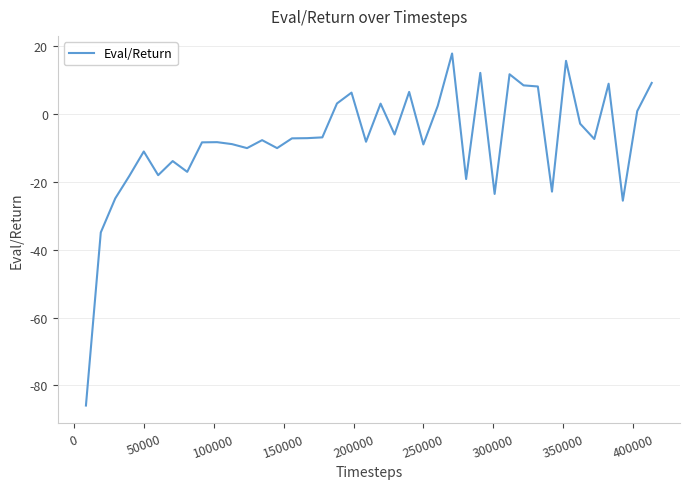

What is the sum of all values?

-306.5